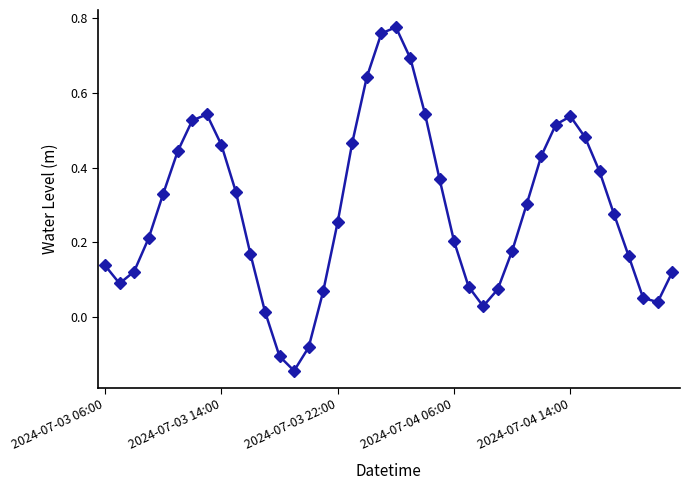

What is the difference between the maximum and minimum values?

0.9